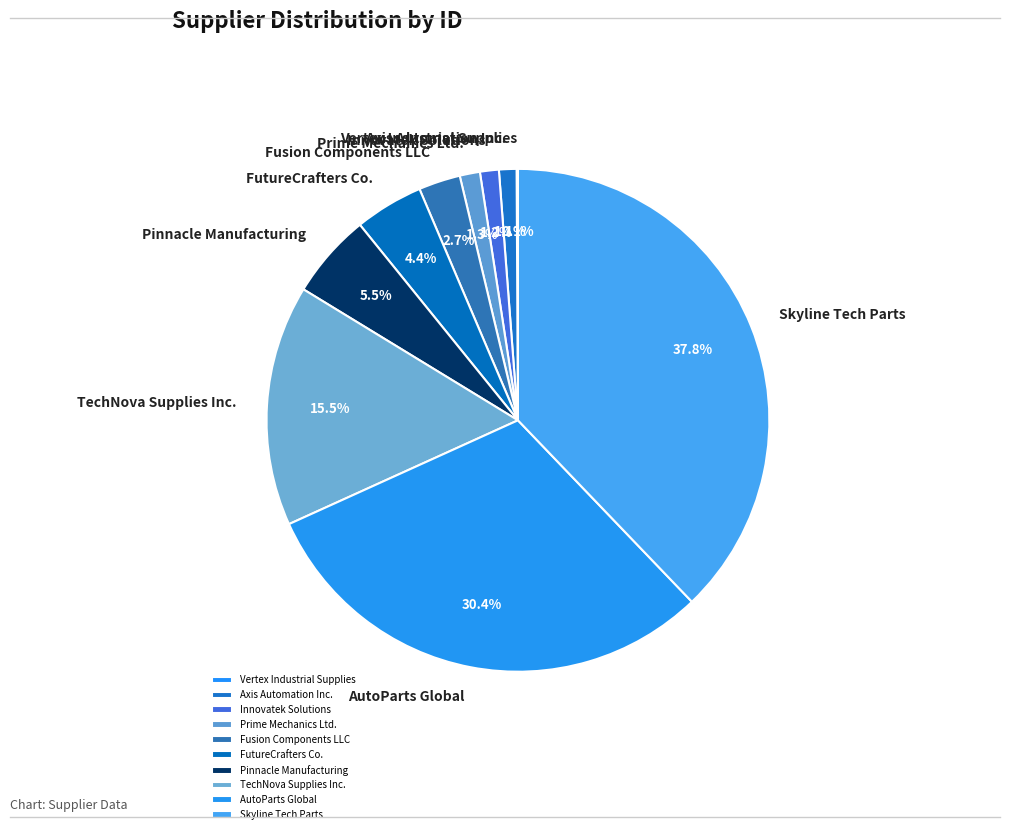

To the nearest percent, what portion does Axis Automation Inc. represent?

1%